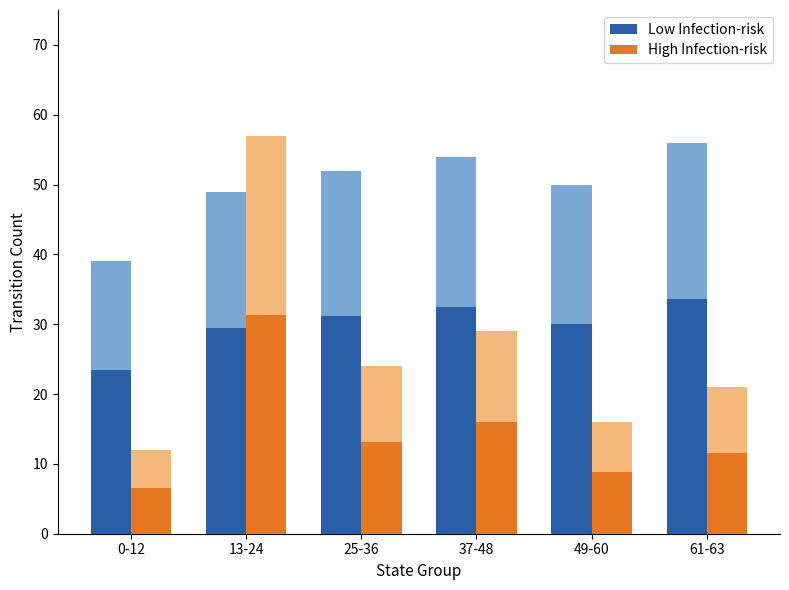

Which series changed the most between 37-48 and 61-63?

High Infection-risk